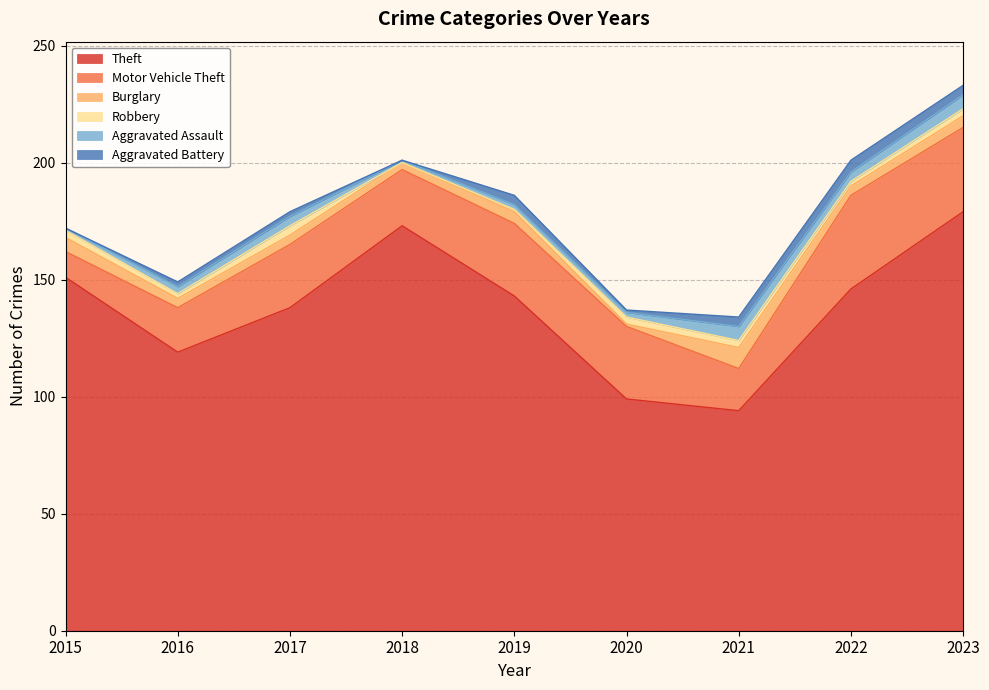

Reading right to left, what are all the values shown in this chart?

Theft: 2023=179	2022=146	2021=94	2020=99	2019=143	2018=173	2017=138	2016=119	2015=151
Motor Vehicle Theft: 2023=36	2022=40	2021=18	2020=31	2019=31	2018=24	2017=27	2016=19	2015=11
Burglary: 2023=5	2022=4	2021=9	2020=1	2019=5	2018=3	2017=4	2016=4	2015=6
Robbery: 2023=3	2022=2	2021=3	2020=3	2019=1	2018=0	2017=4	2016=2	2015=3
Aggravated Assault: 2023=6	2022=4	2021=6	2020=2	2019=2	2018=1	2017=4	2016=3	2015=1
Aggravated Battery: 2023=4	2022=5	2021=4	2020=1	2019=4	2018=0	2017=2	2016=2	2015=0